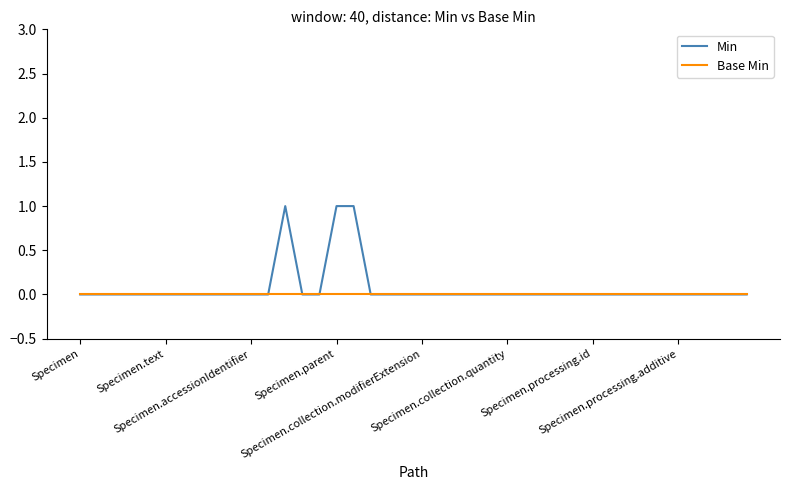

Rank the series by their maximum value, from lowest to highest.

Base Min, Min